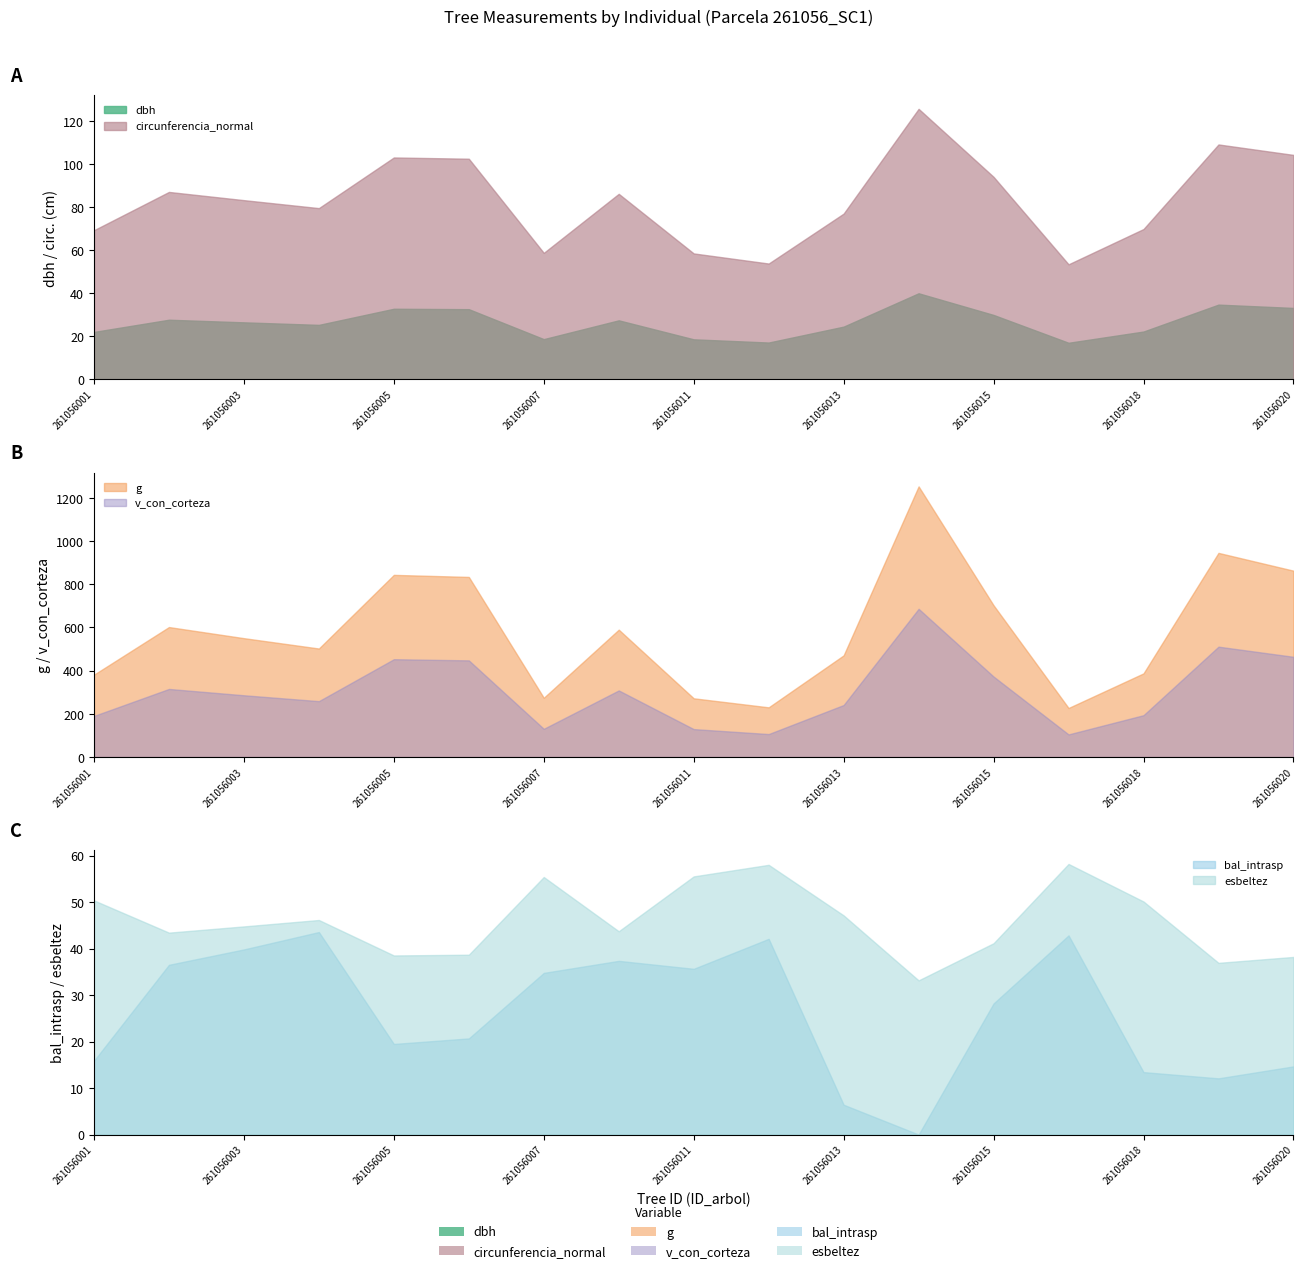

Rank the categories by dbh value from lowest to highest.

261056017, 261056012, 261056011, 261056007, 261056001, 261056018, 261056013, 261056004, 261056003, 261056008, 261056002, 261056015, 261056006, 261056005, 261056020, 261056019, 261056014